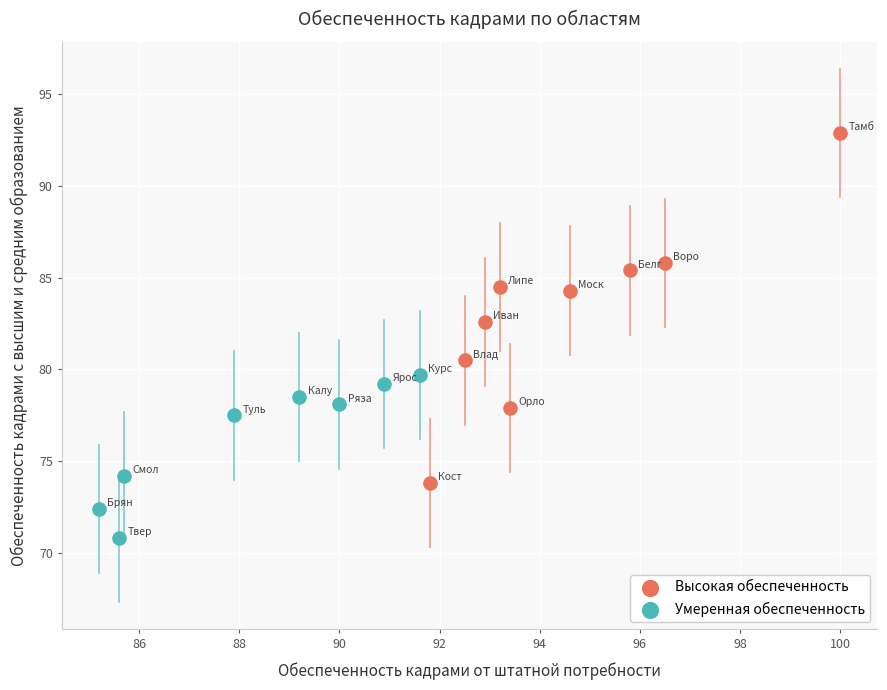

Which series reaches the maximum Y coordinate?

Высокая обеспеченность